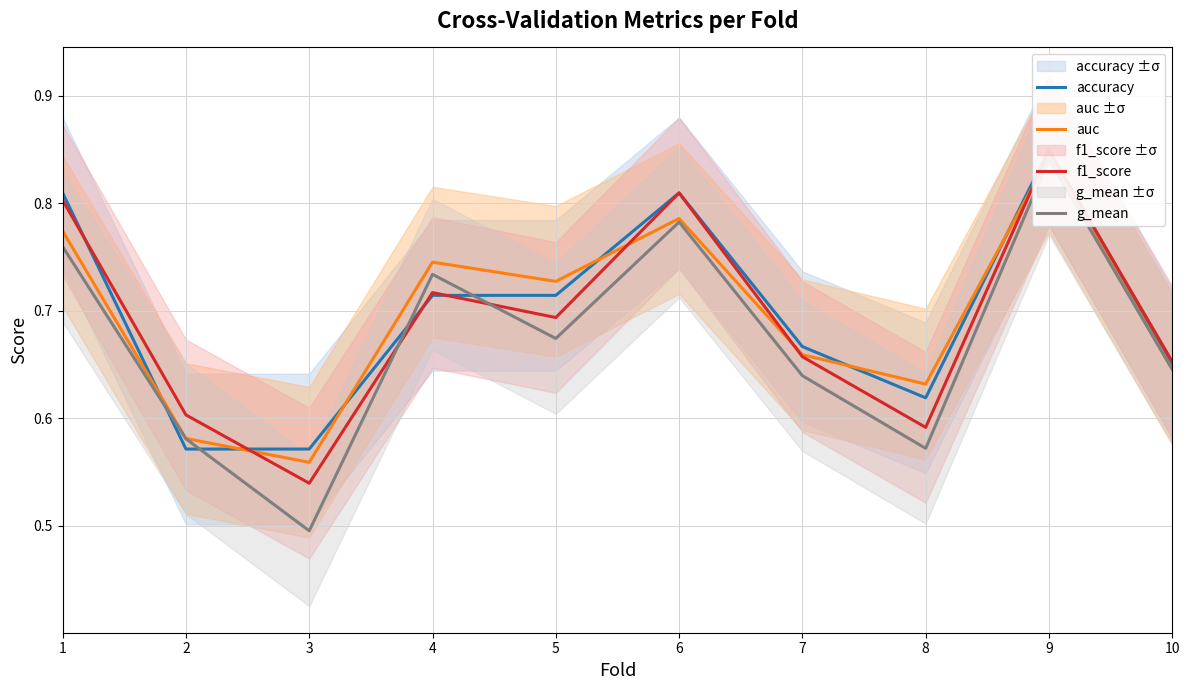

Which series changed the most between 1 and 6?

g_mean